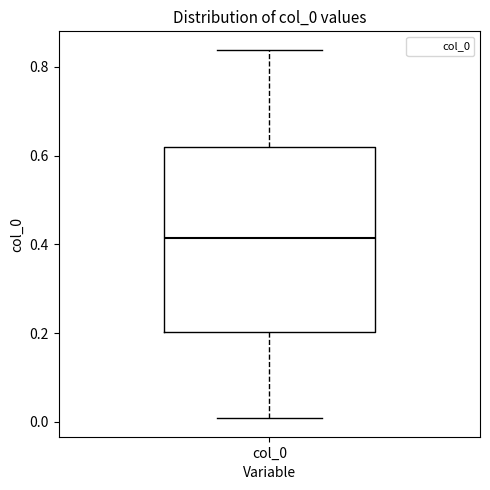

Transcribe this box plot: give where the median line is, the range the box spans, and where the two whiskers end, as read against the y-axis. The values are not printed on the chart, so give them approximately, as read against the axis.

median 0.42, box 0.20 to 0.62, whiskers 0.00 to 0.84